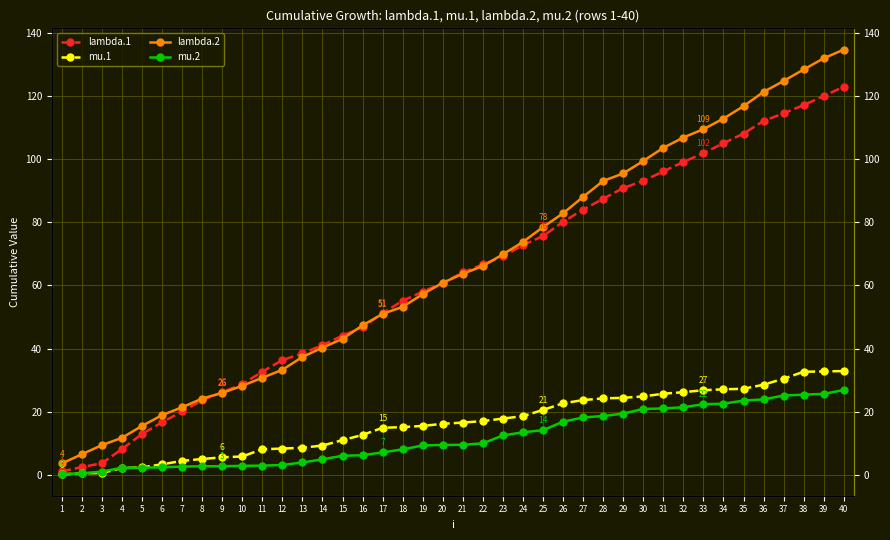

At which label is lambda.1 closest to 62?

20